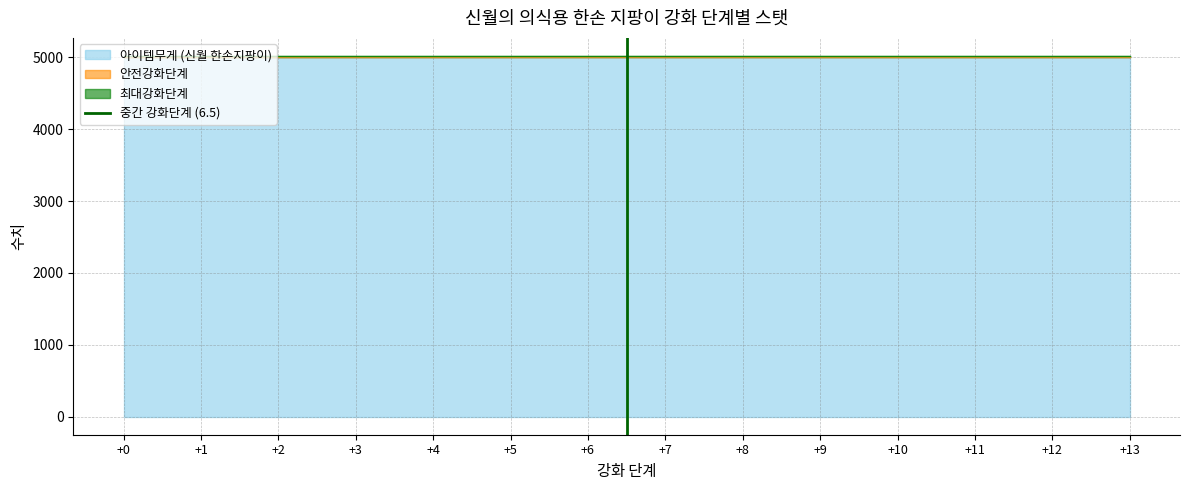

Is it true that the value at +0 is -1?

False